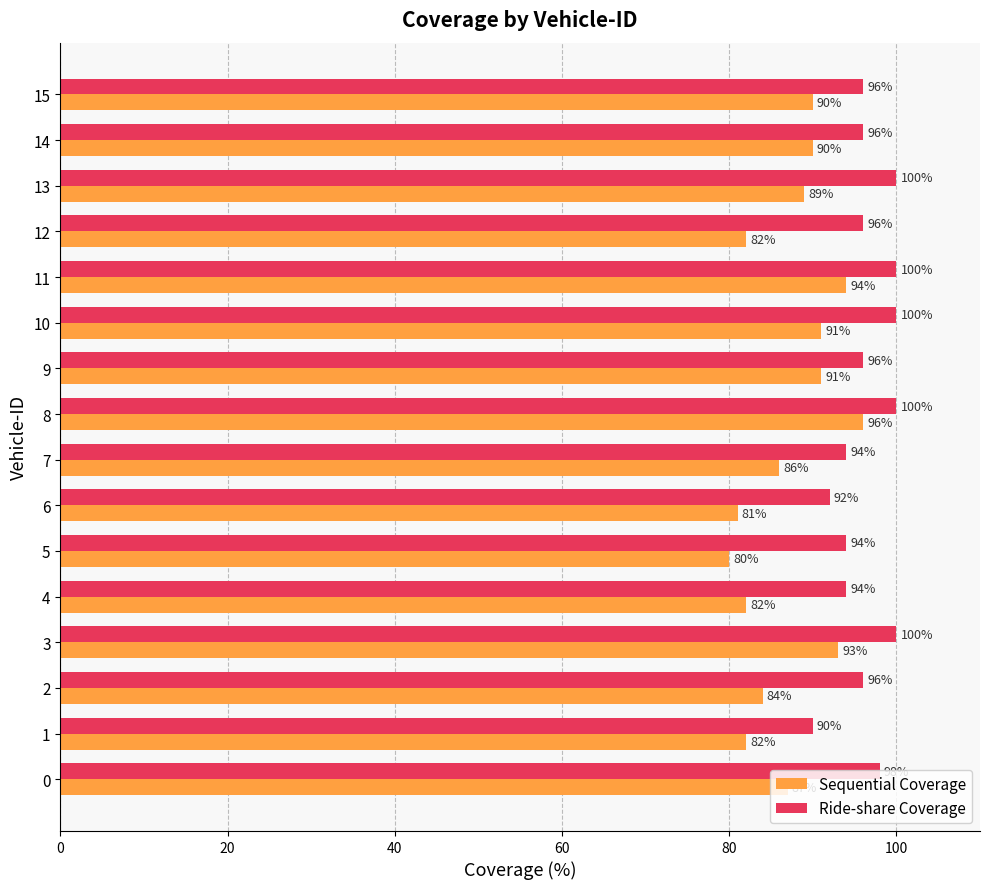

Which series has the largest range (max minus min)?

Sequential Coverage